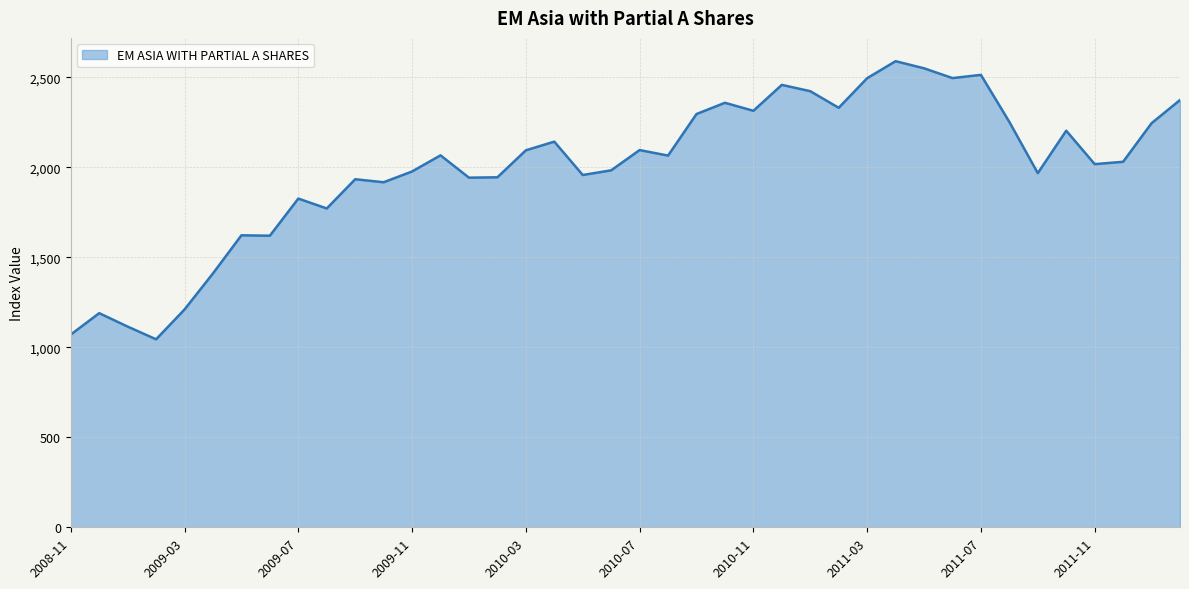

Does the chart have visible grid lines?

Yes